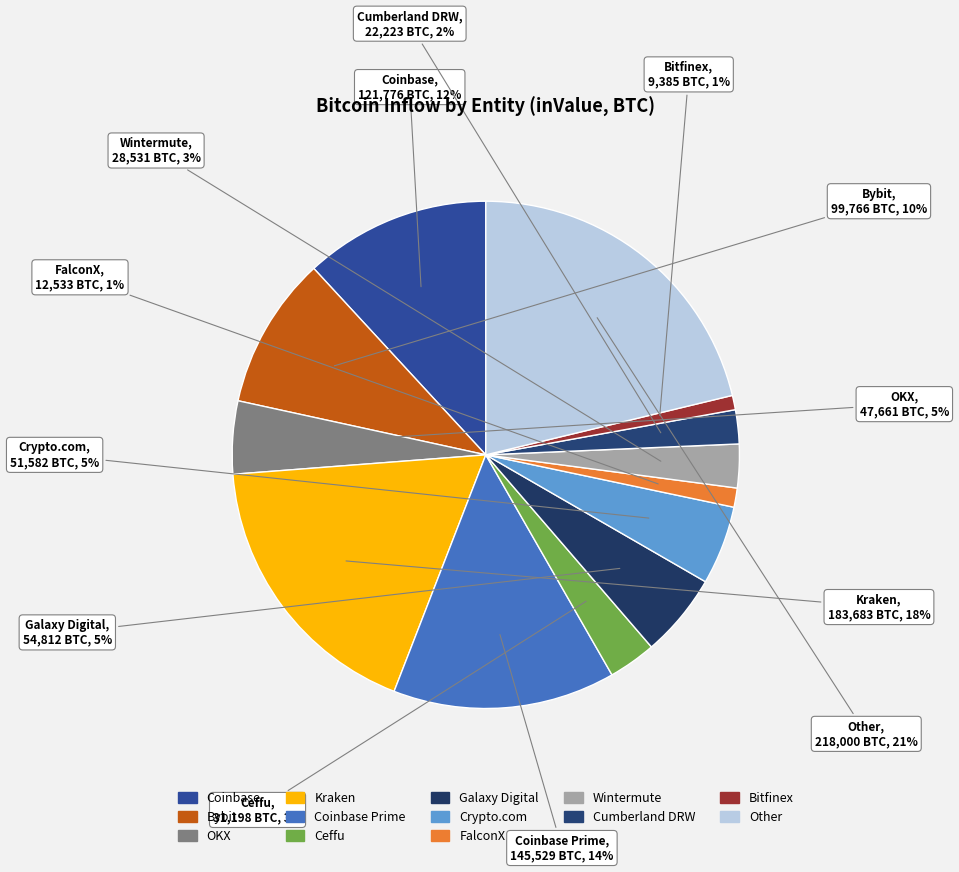

Which category has the biggest portion of the pie?

Other